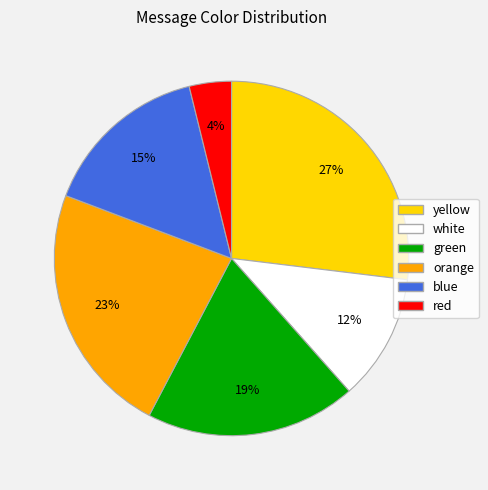

Which slice is the smallest?

red